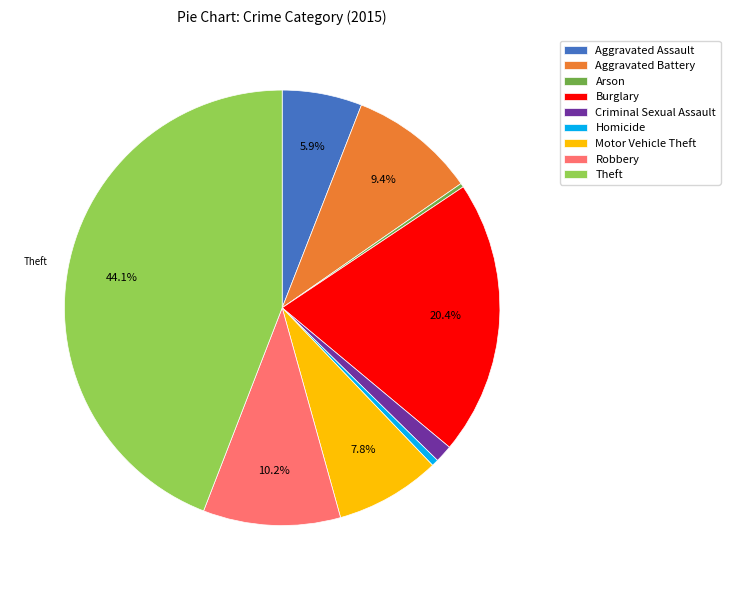

Is it true that Homicide is 11% of the pie?

False